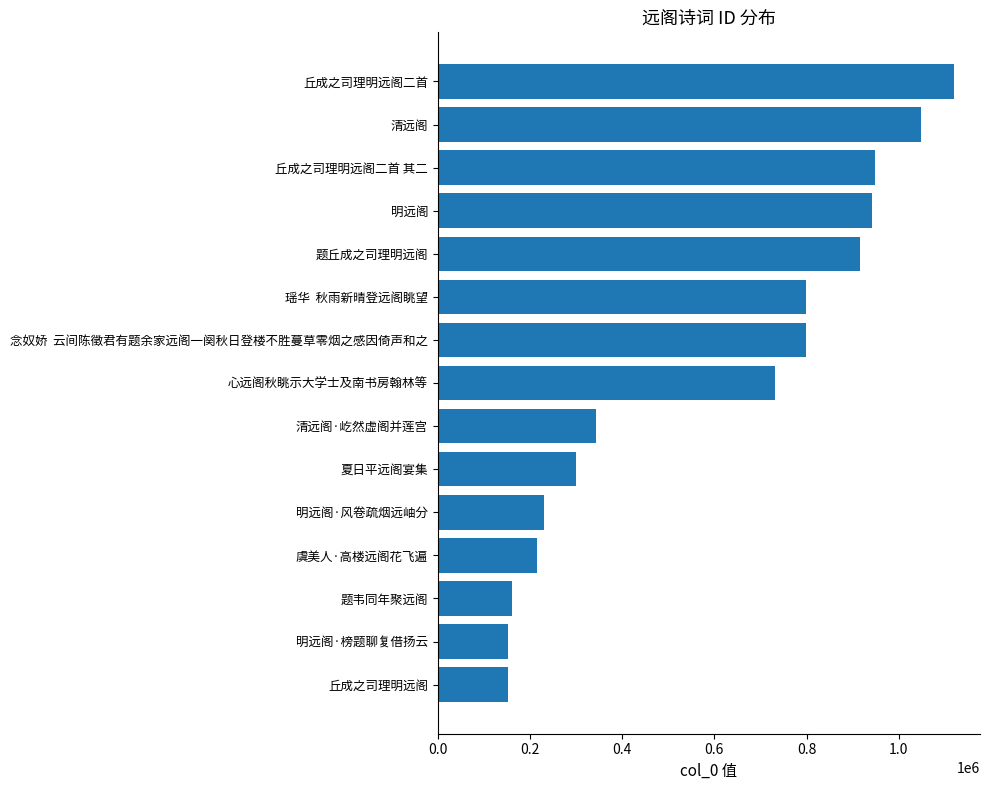

Is it true that the value at 瑶华  秋雨新晴登远阁眺望 is 798052?

True